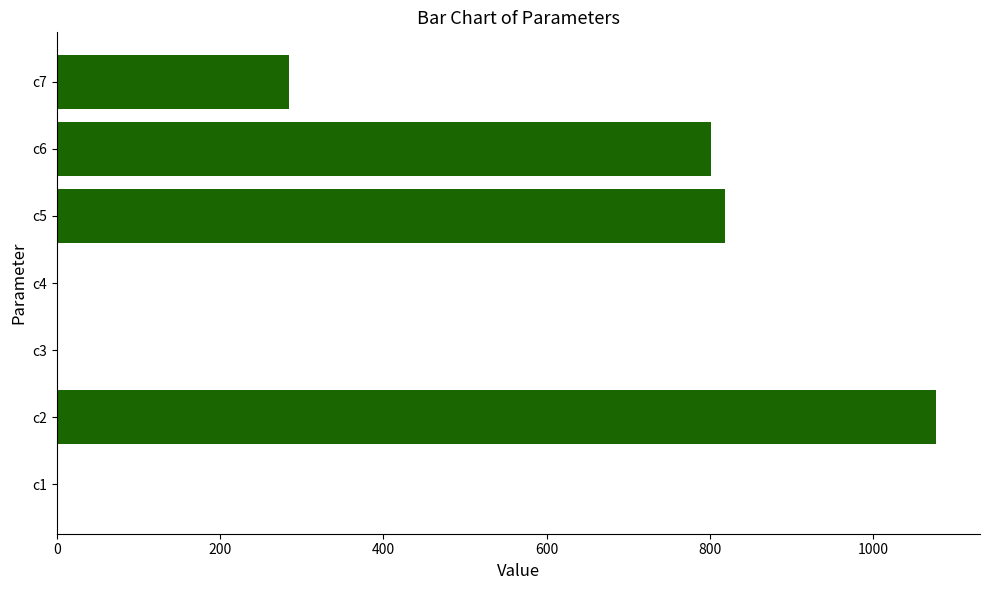

Where is the data nearest to the value 538?

c7